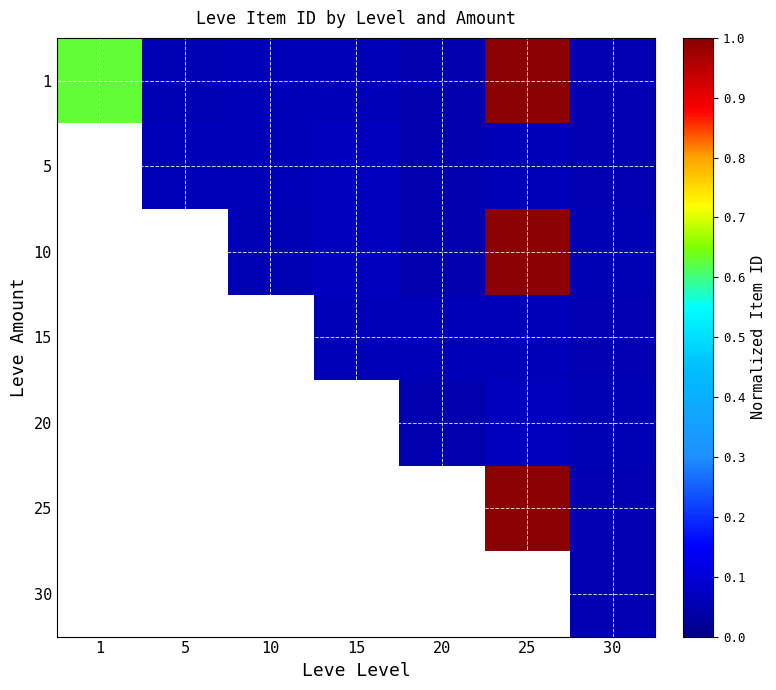

Which series has the widest spread of values?

1